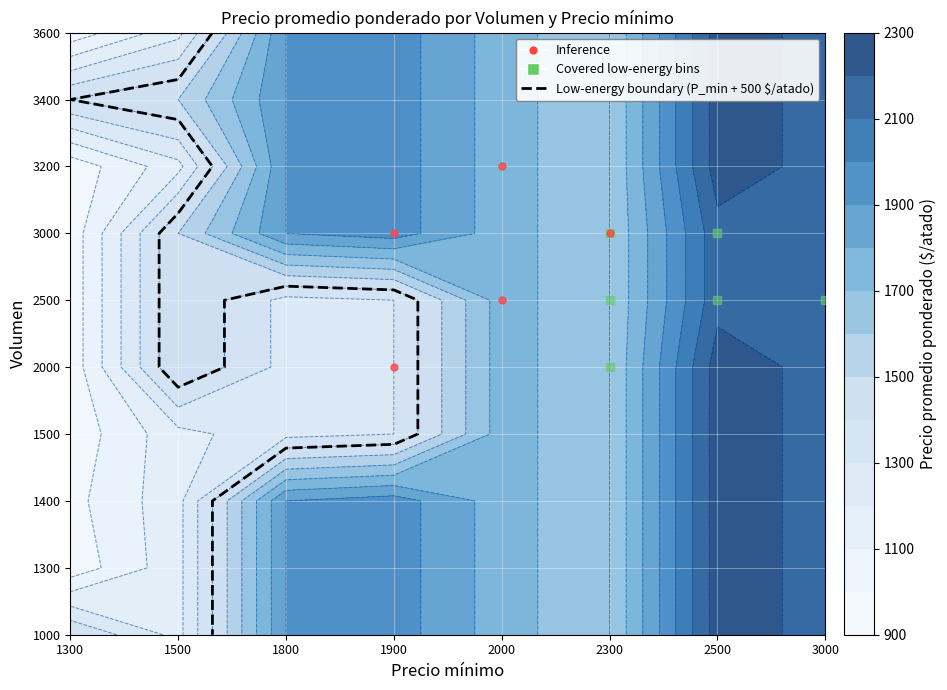

What is the average value of the 3000 series?

1746